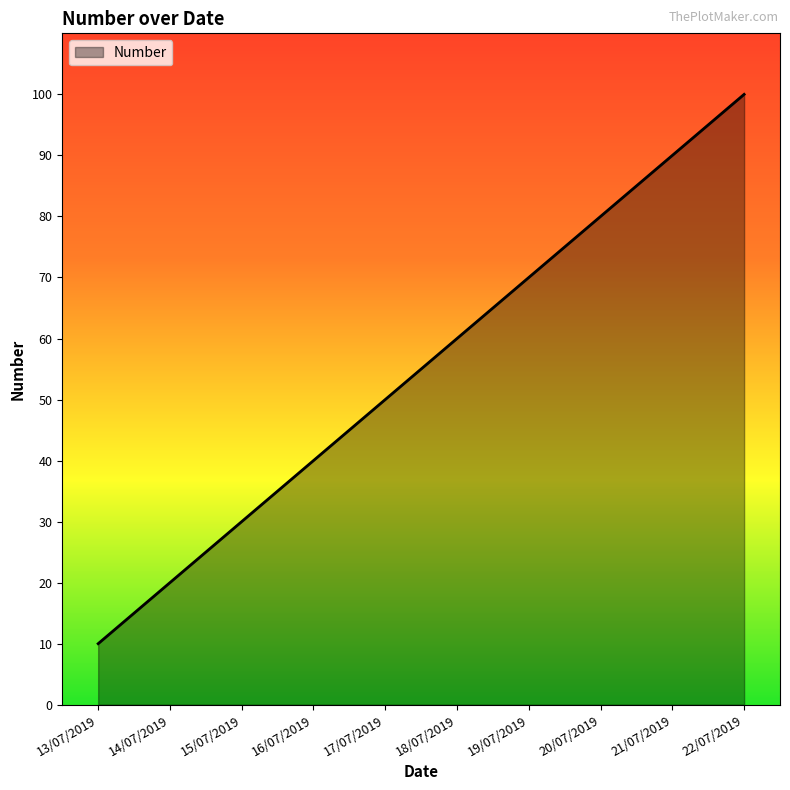

Reading right to left, extract all data points from this chart.

100	90	80	70	60	50	40	30	20	10